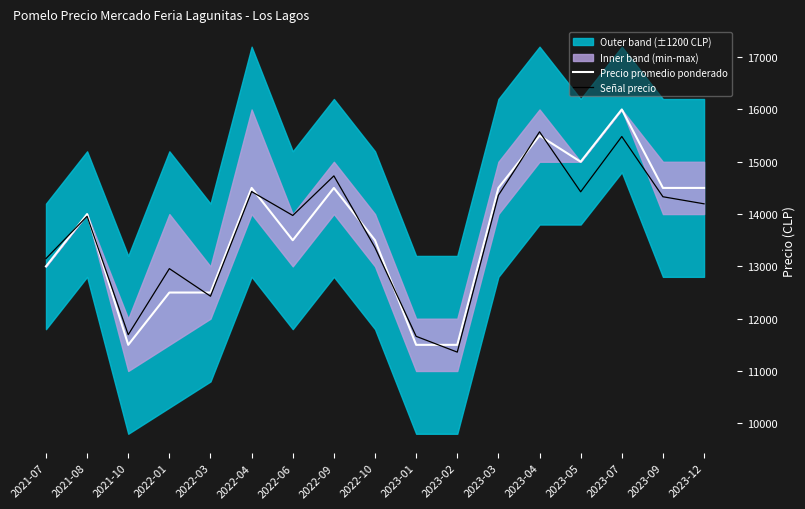

How many times do Señal precio and Precio promedio ponderado cross each other?

9